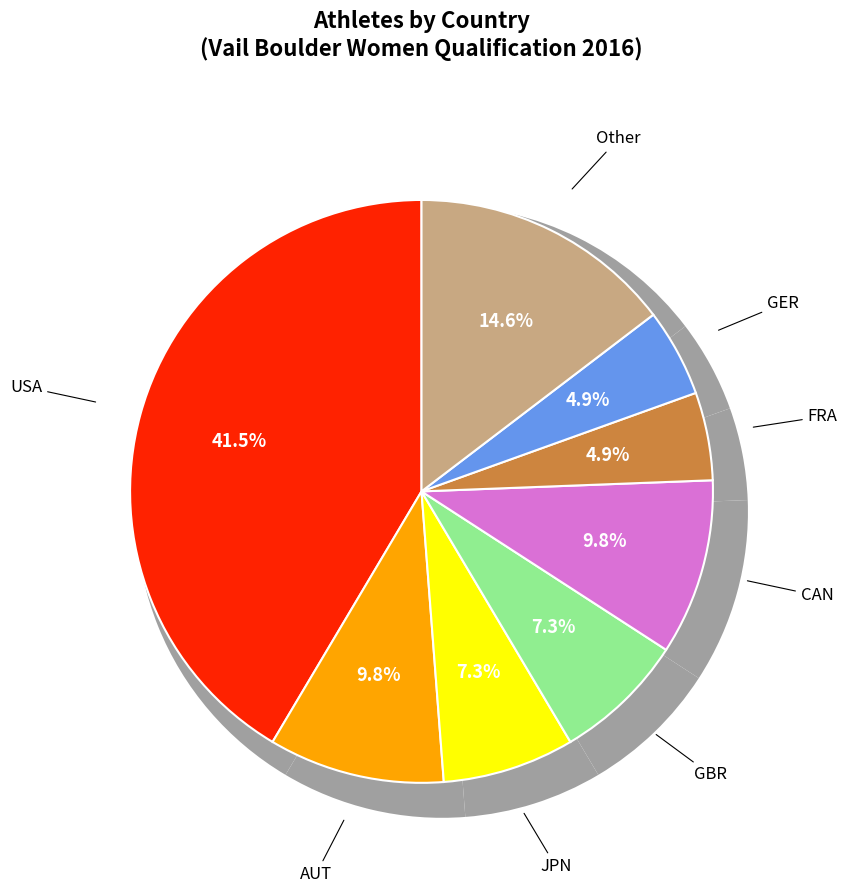

Is JPN the majority of the pie?

No